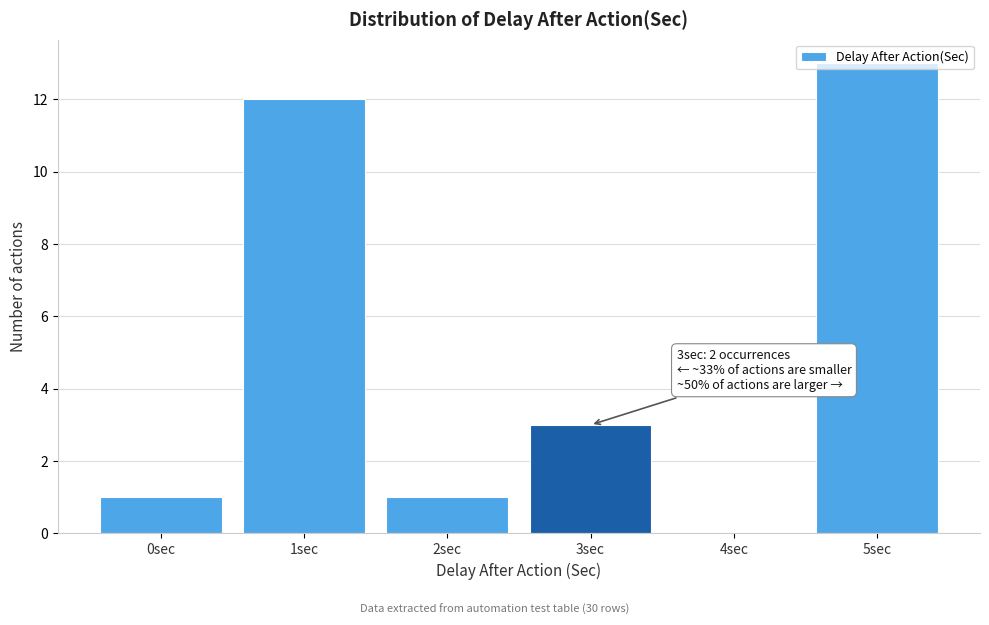

The value at 0sec is 1. True or false?

True